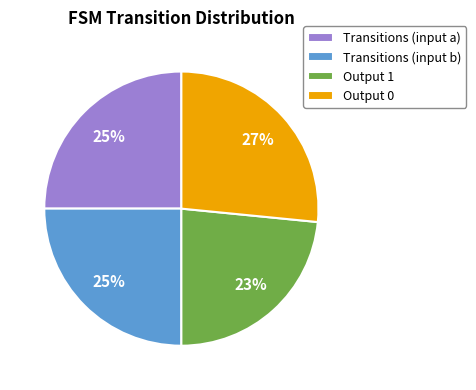

Is it true that Output 0 is 27% of the pie?

True